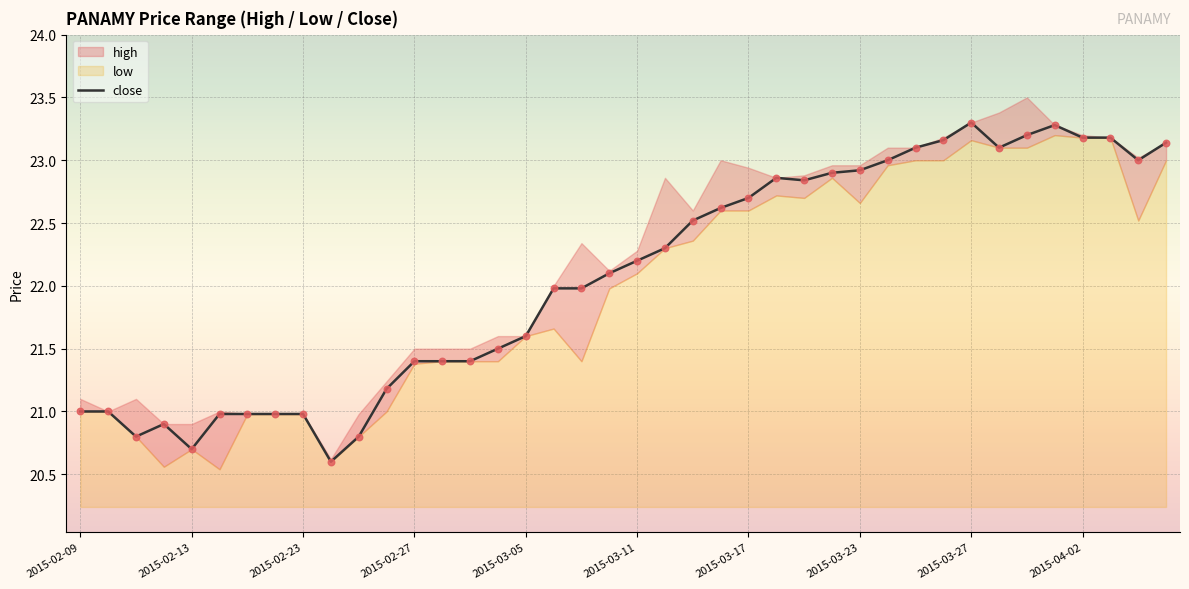

What is the maximum value for close?

23.3